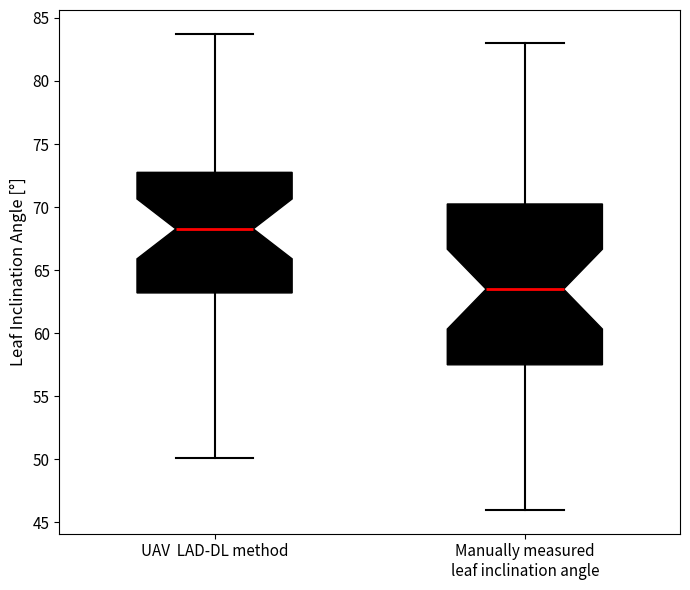

Reading left to right, read every box against the y-axis: the position of its median line, the range the box covers, and the ends of its whiskers. The values are not printed on the chart, so give them approximately, as read against the axis.

UAV LAD-DL method: median 68.5, box 63.0 to 73.0, whiskers 50.0 to 83.5
Manually measured leaf inclination angle: median 63.5, box 57.5 to 70.5, whiskers 46.0 to 83.0